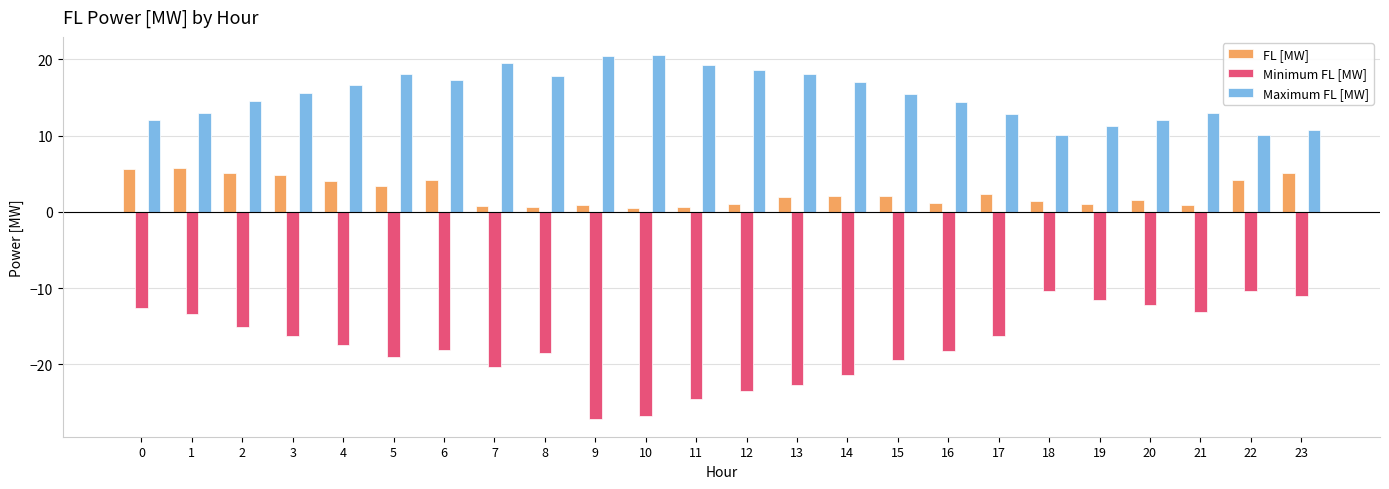

What is the average value of the Maximum FL [MW] series?

15.3